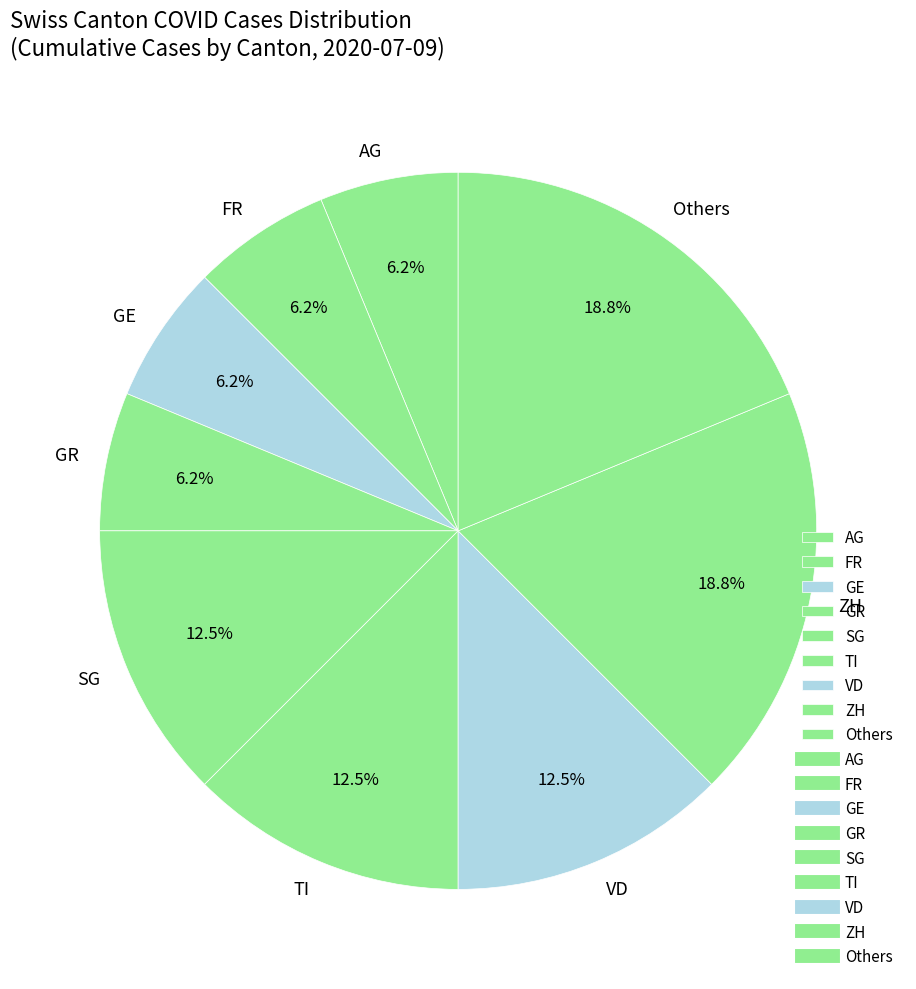

Between TI and ZH, which is larger?

ZH